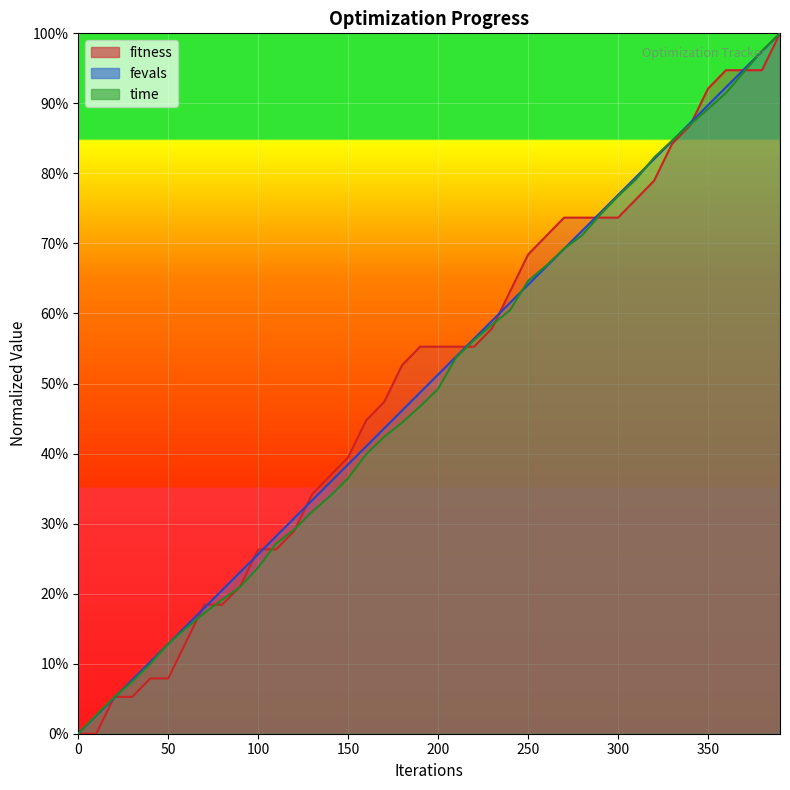

Is the value of fitness at 310 greater than the value of time at 80?

Yes